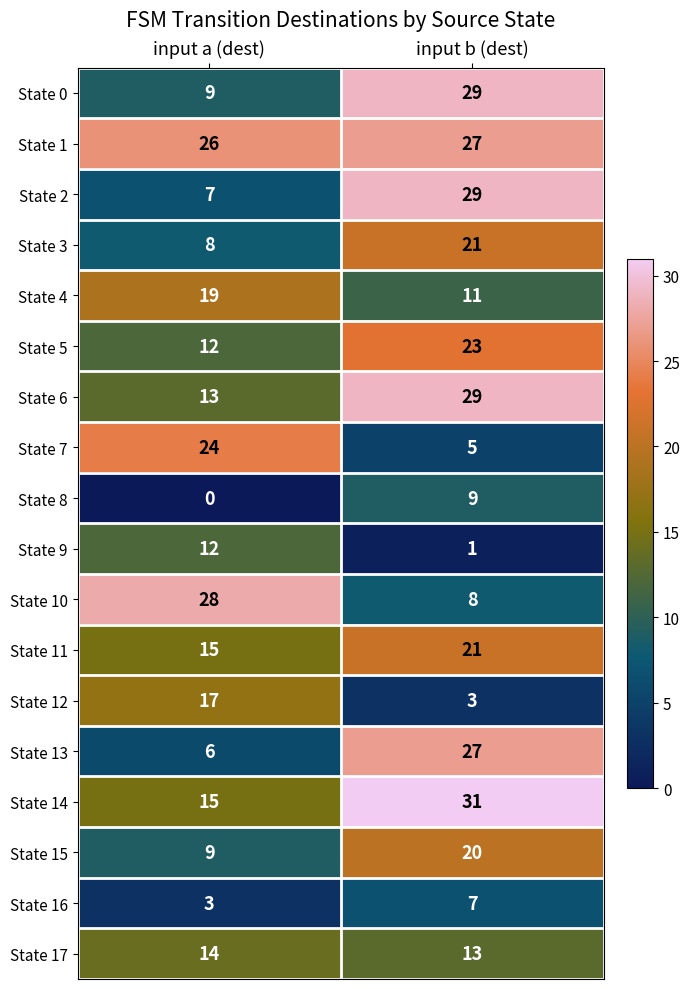

Read the State 2 value at input a (dest), to the nearest 10.

10